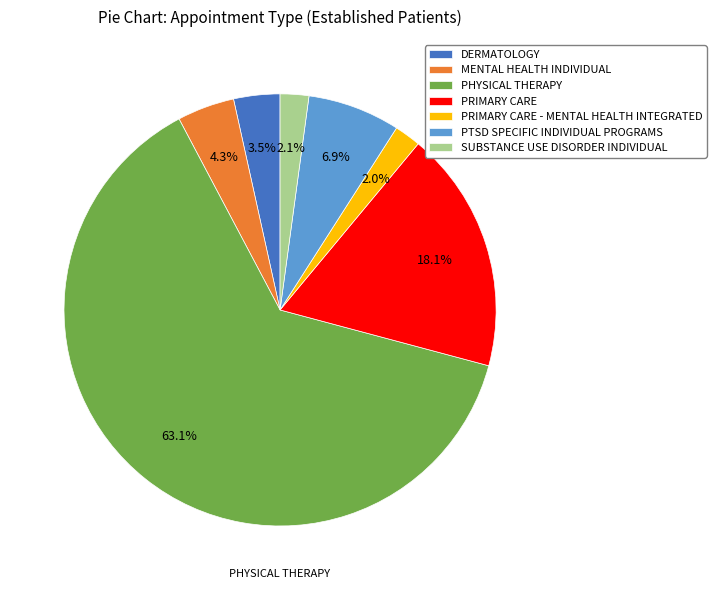

How many segments does this pie chart have?

7